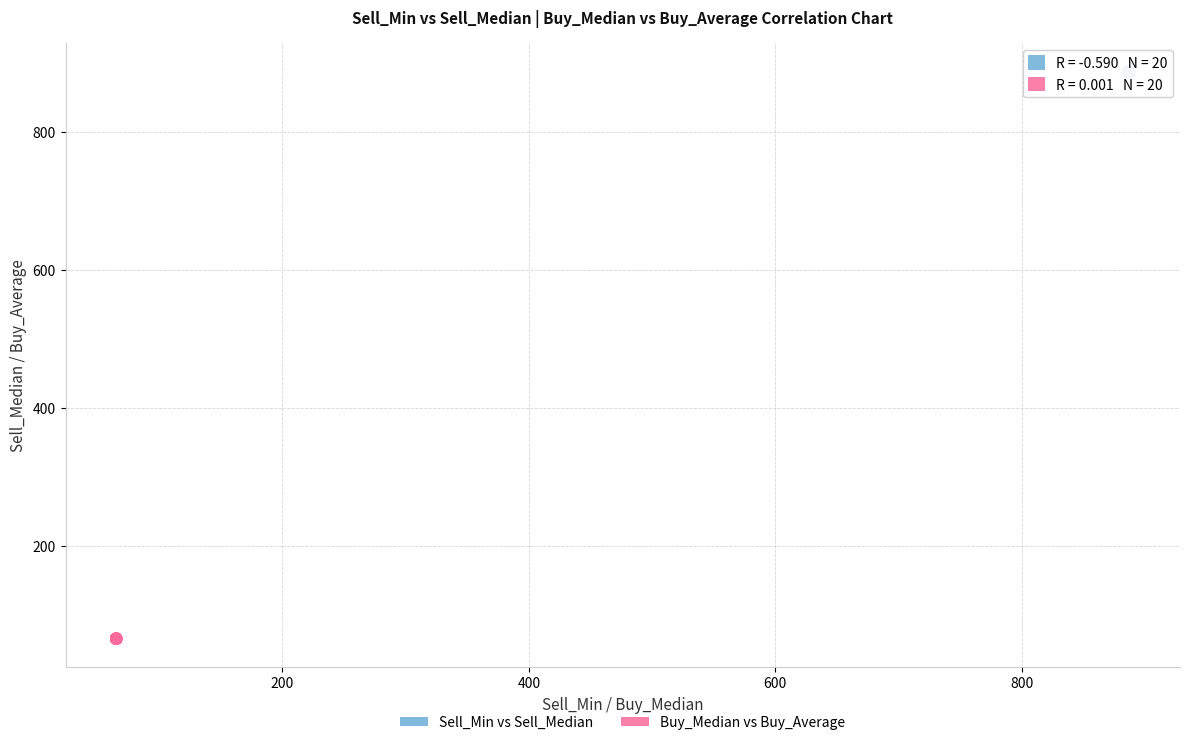

Which series has the widest spread of Y values?

Sell_Min vs Sell_Median